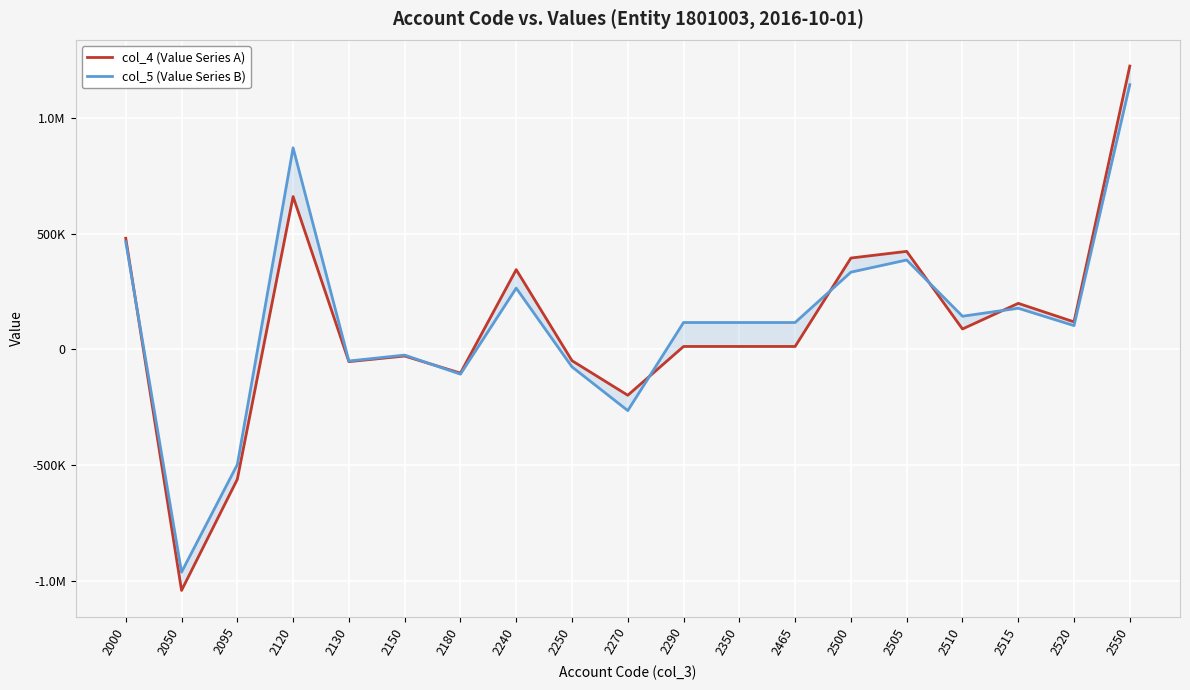

How many lines are shown in the chart?

2